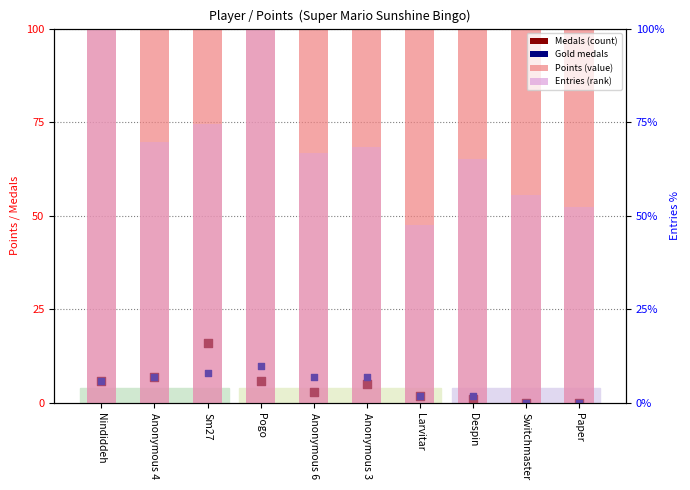

At how many categories does at least one series exceed 393?

8